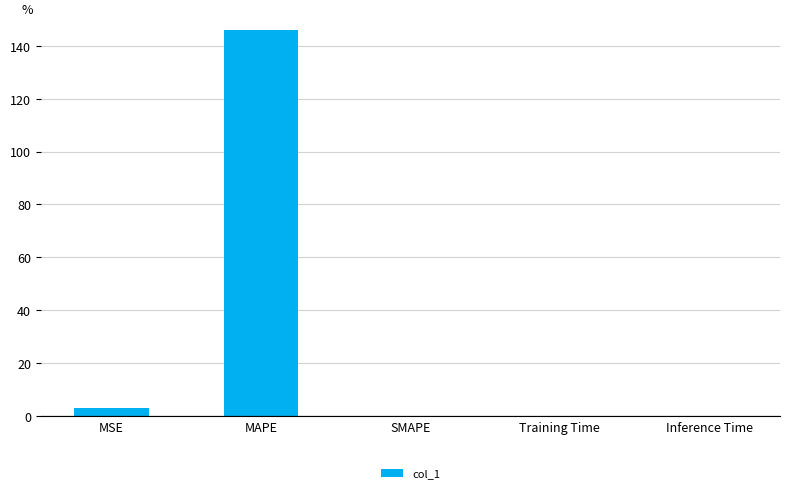

At which label is the value closest to 72?

MSE